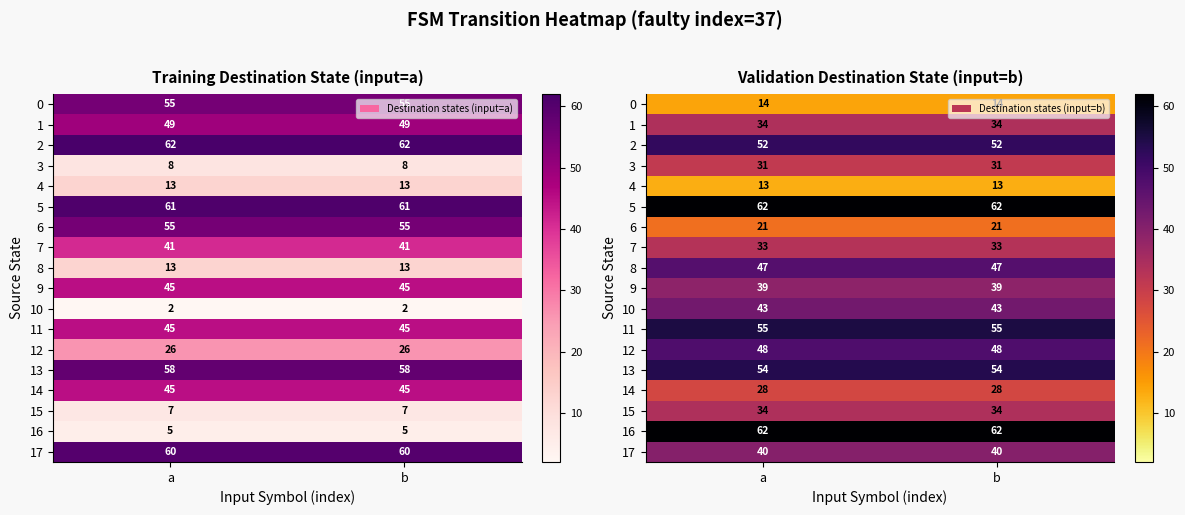

What is the sum of the 5 values at b and a?

124